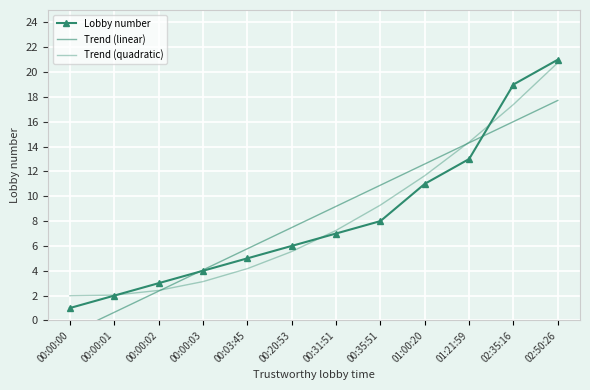

What are all the series names shown in the legend?

Lobby number, Trend (linear), Trend (quadratic)